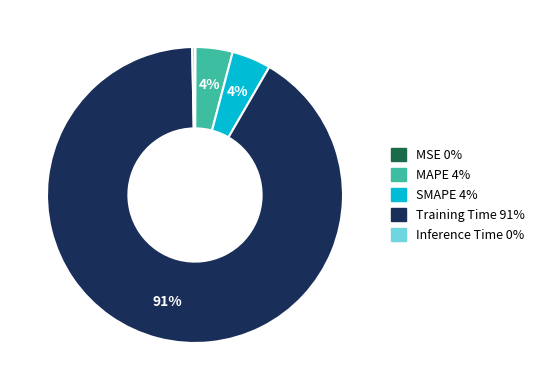

Is the sum of Training Time and Inference Time greater than half?

Yes